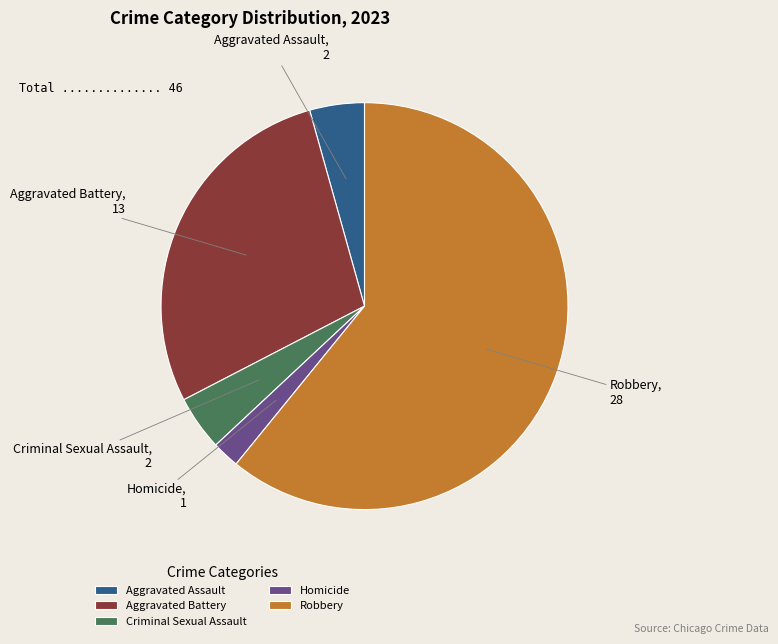

Do Criminal Sexual Assault and Aggravated Assault together represent more than half of the pie?

No